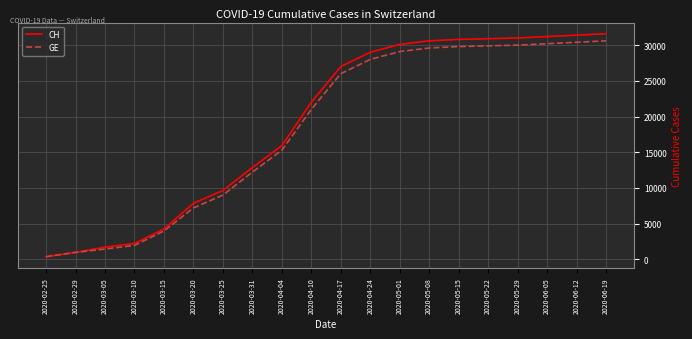

What is the difference between the highest and lowest values at 2020-03-25?

642